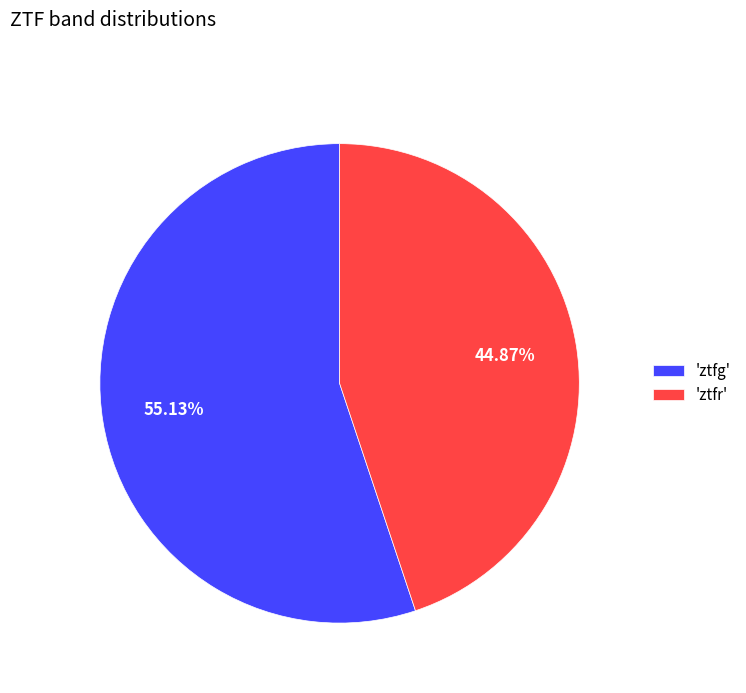

Count the number of slices in the pie.

2